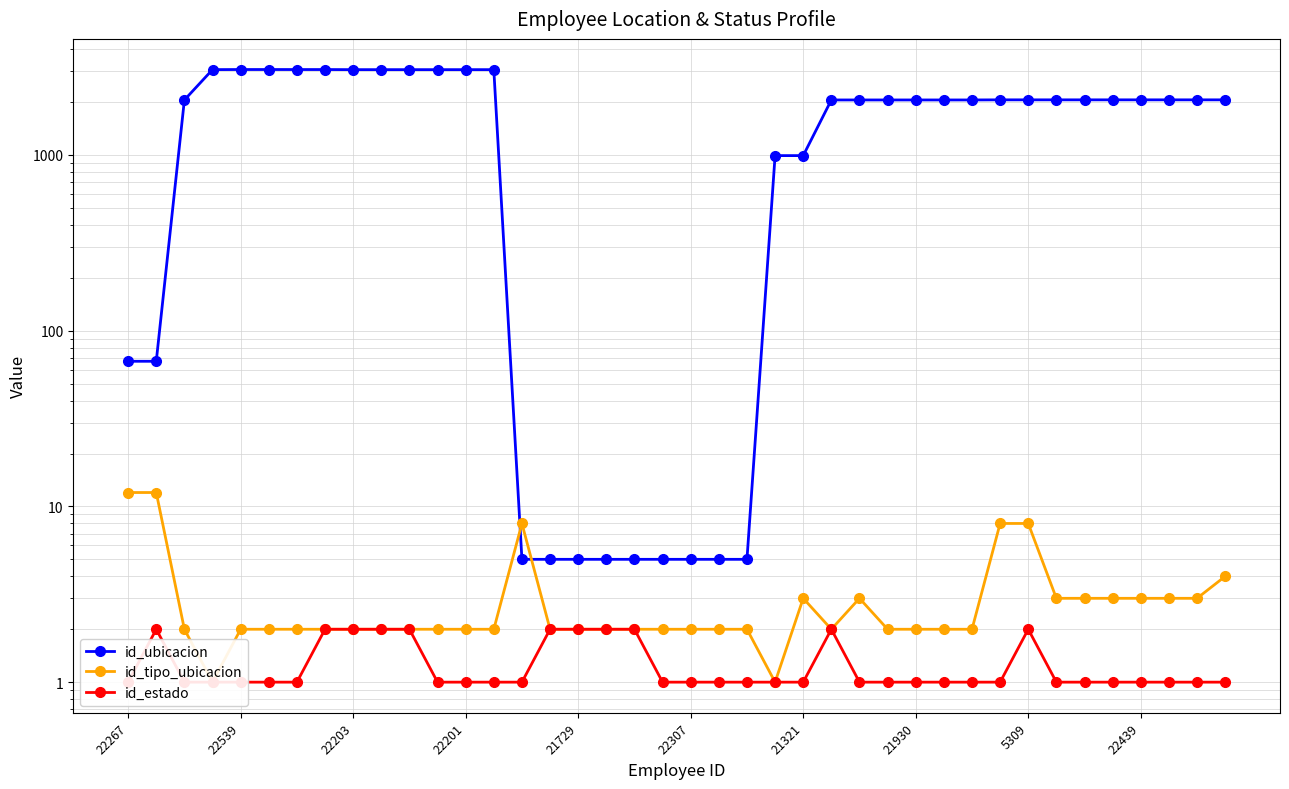

The value of id_estado at 22267 is 1. True or false?

True